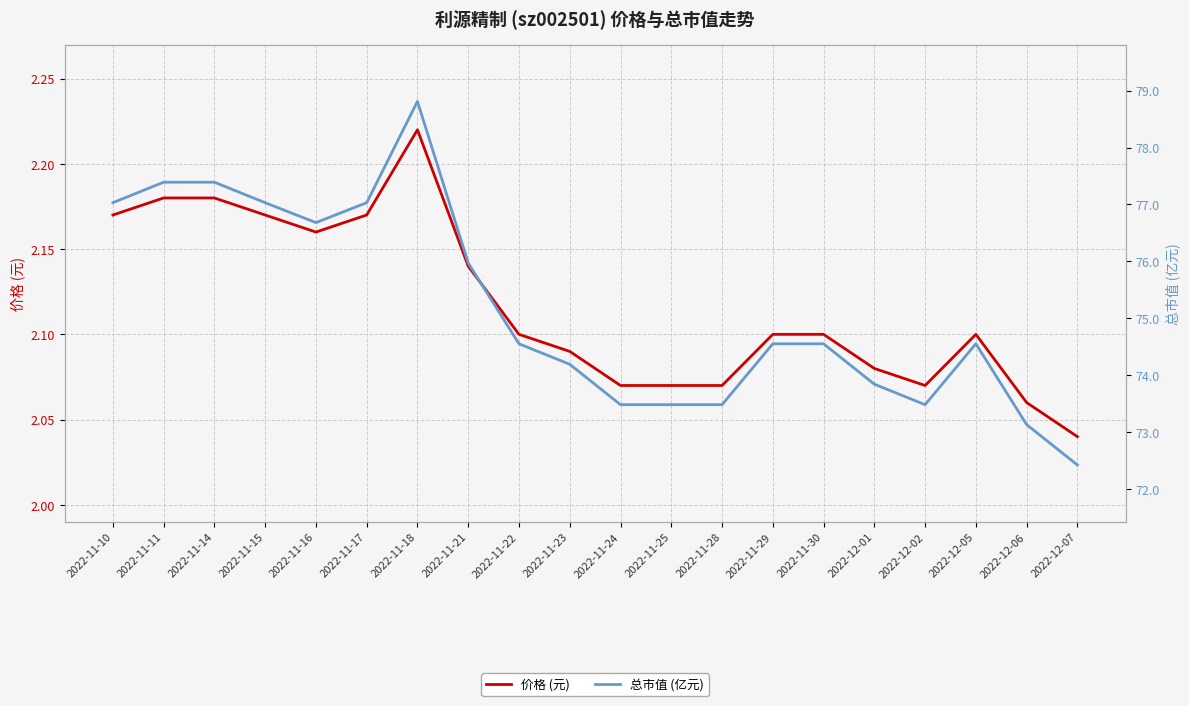

Reading left to right, transcribe all the data shown in this chart.

价格 (元): 2022-11-10=2.2	2022-11-11=2.2	2022-11-14=2.2	2022-11-15=2.2	2022-11-16=2.2	2022-11-17=2.2	2022-11-18=2.2	2022-11-21=2.1	2022-11-22=2.1	2022-11-23=2.1	2022-11-24=2.1	2022-11-25=2.1	2022-11-28=2.1	2022-11-29=2.1	2022-11-30=2.1	2022-12-01=2.1	2022-12-02=2.1	2022-12-05=2.1	2022-12-06=2.1	2022-12-07=2.0
总市值 (亿元): 2022-11-10=77.0	2022-11-11=77.4	2022-11-14=77.4	2022-11-15=77.0	2022-11-16=76.7	2022-11-17=77.0	2022-11-18=78.8	2022-11-21=76.0	2022-11-22=74.5	2022-11-23=74.2	2022-11-24=73.5	2022-11-25=73.5	2022-11-28=73.5	2022-11-29=74.5	2022-11-30=74.5	2022-12-01=73.8	2022-12-02=73.5	2022-12-05=74.5	2022-12-06=73.1	2022-12-07=72.4